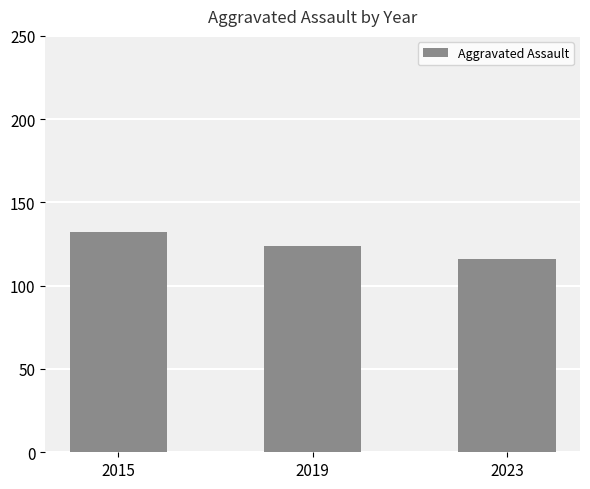

The value at 2019 is 59. True or false?

False